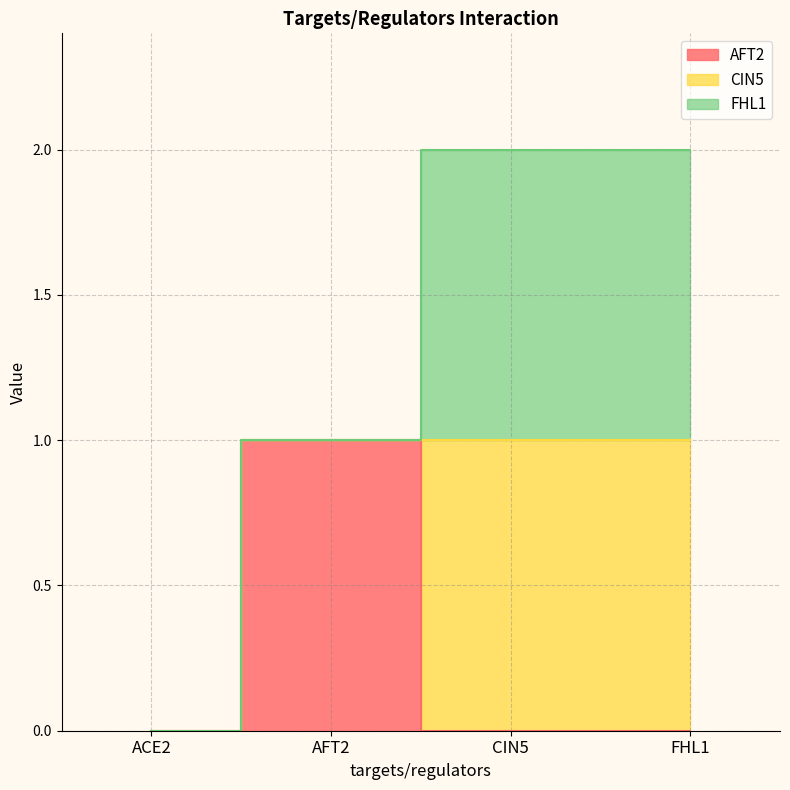

The value of AFT2 at AFT2 is 0. True or false?

False